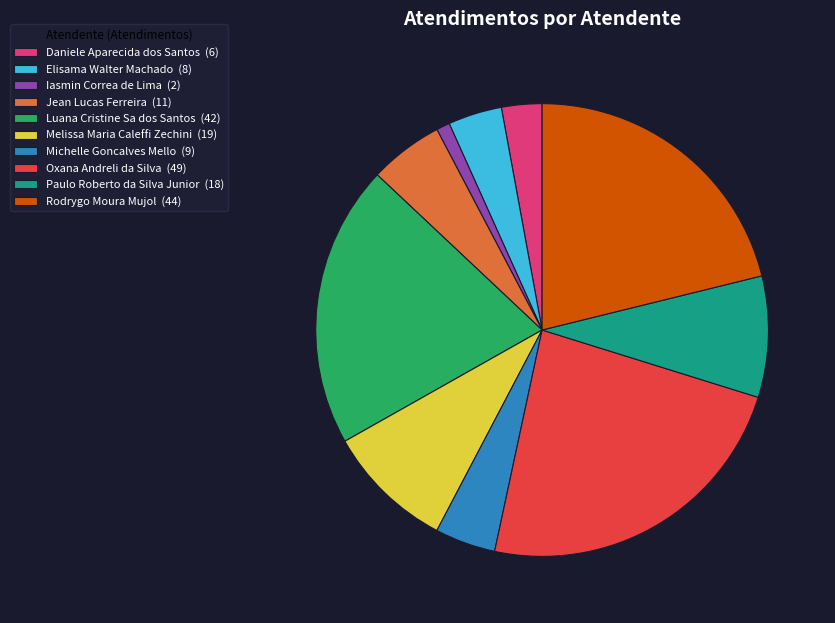

What is the largest slice in the pie chart?

Oxana Andreli da Silva